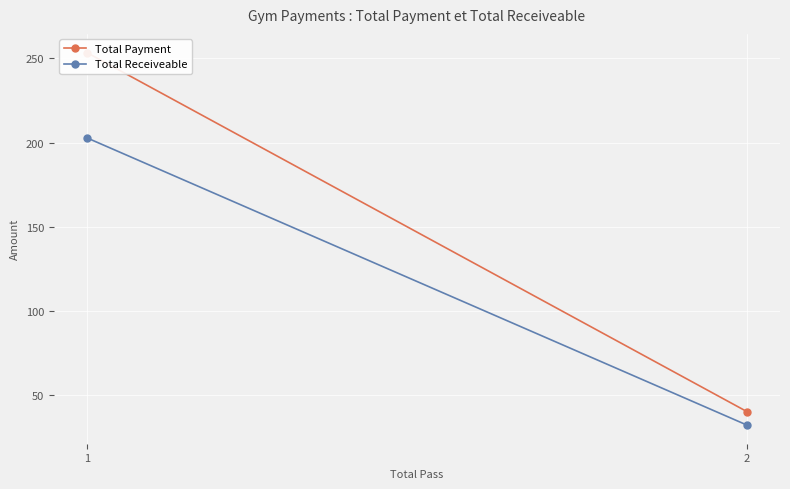

What is the value of the Total Receiveable point at the 2nd from the left?

32.0